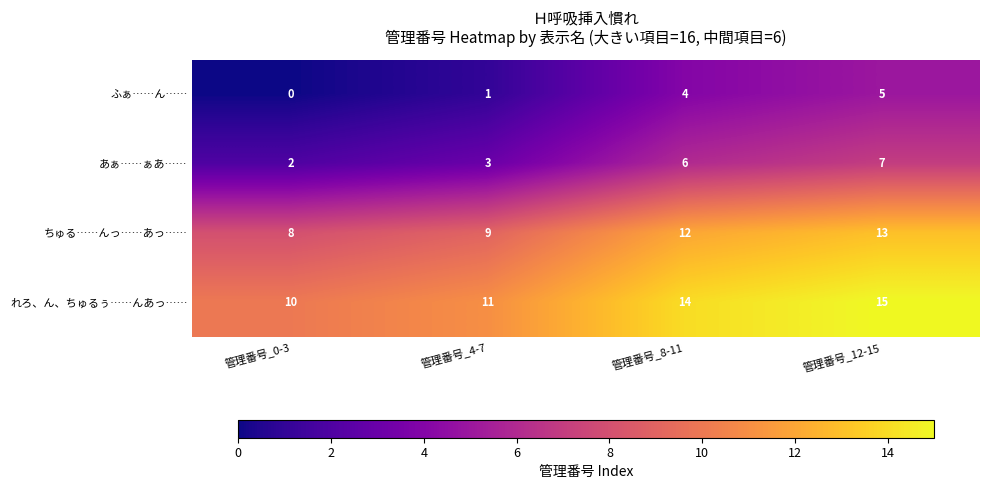

What is the difference between the highest and lowest values at 管理番号_4-7?

10